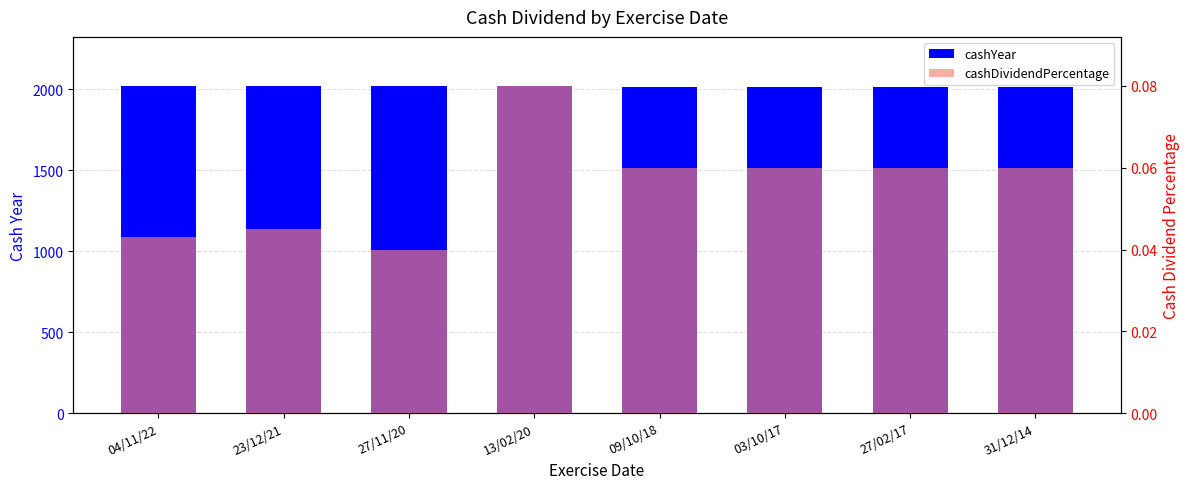

How many groups of bars are there?

8